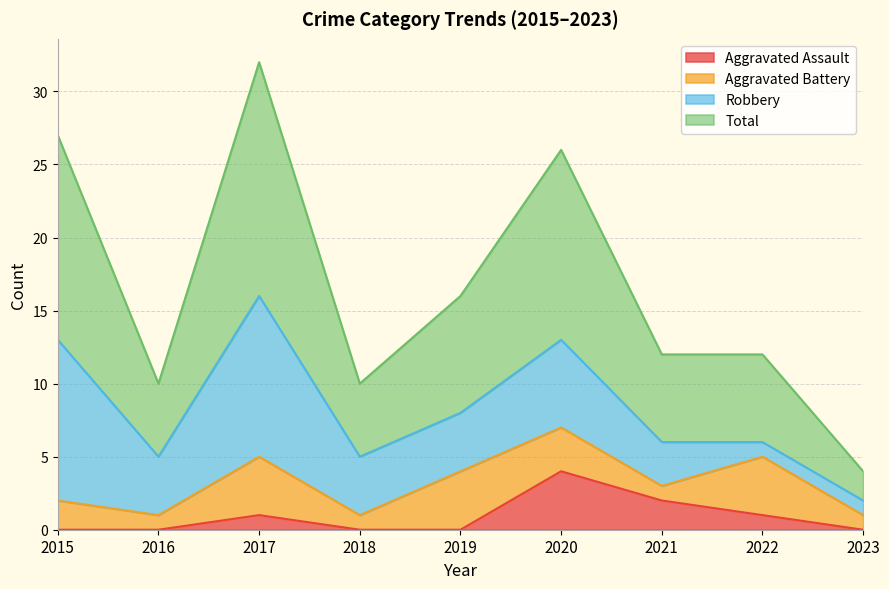

What is the difference between the maximum and minimum values in the Aggravated Assault series?

4